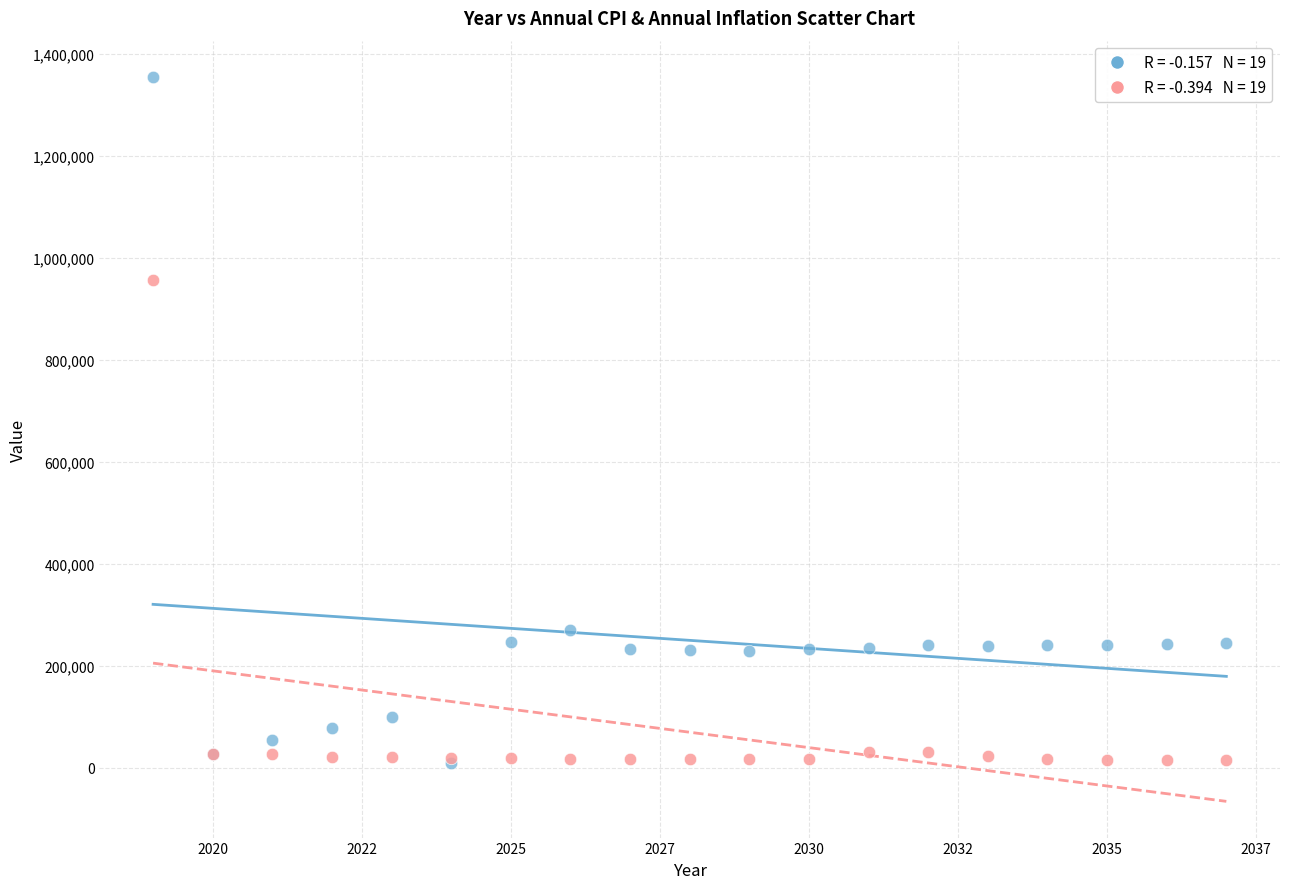

Across all series, what Y value is closest to 682372?

957599.7